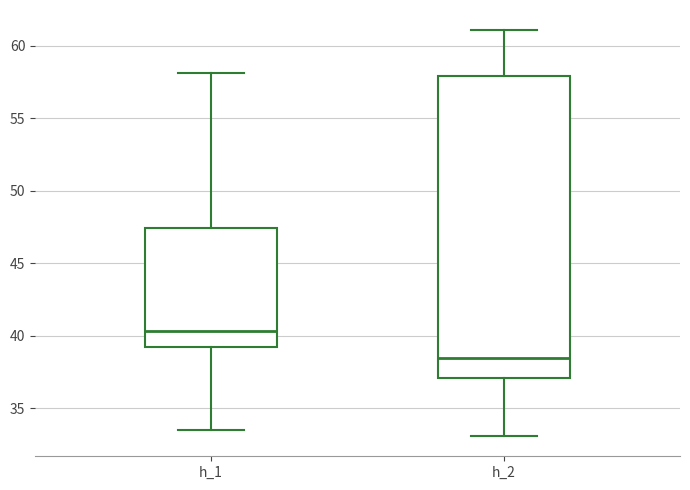

Where is the lower edge of the box for h_1 on the y-axis? The values are not printed on the chart, so give them approximately, as read against the axis.

39.0